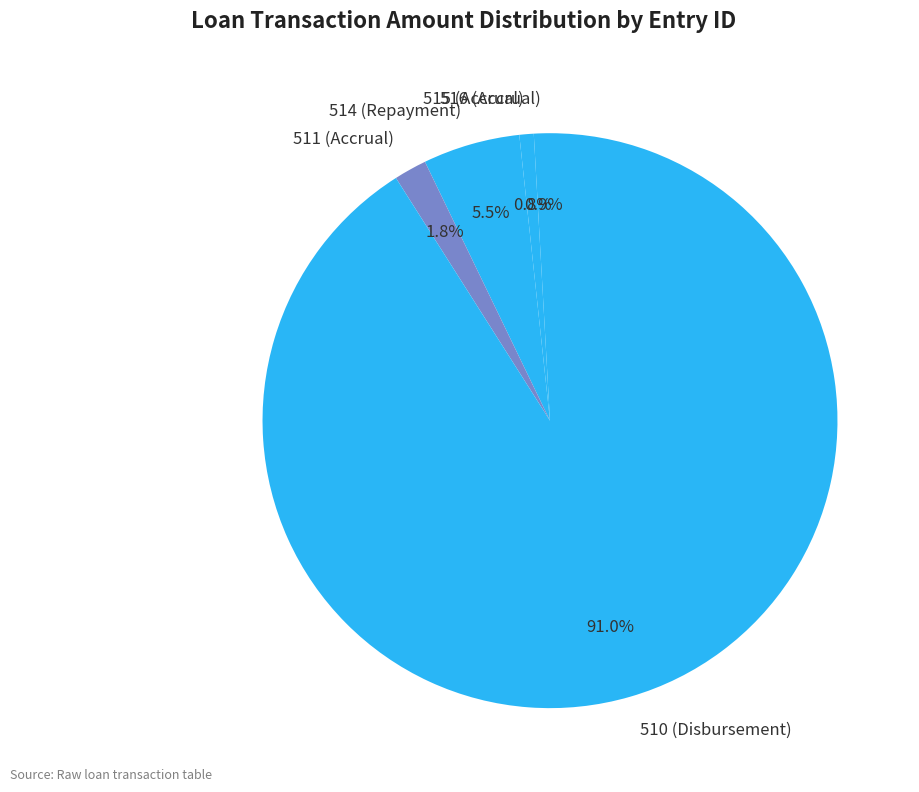

What percentage is NOT represented by 514 (Repayment)?

94.5%